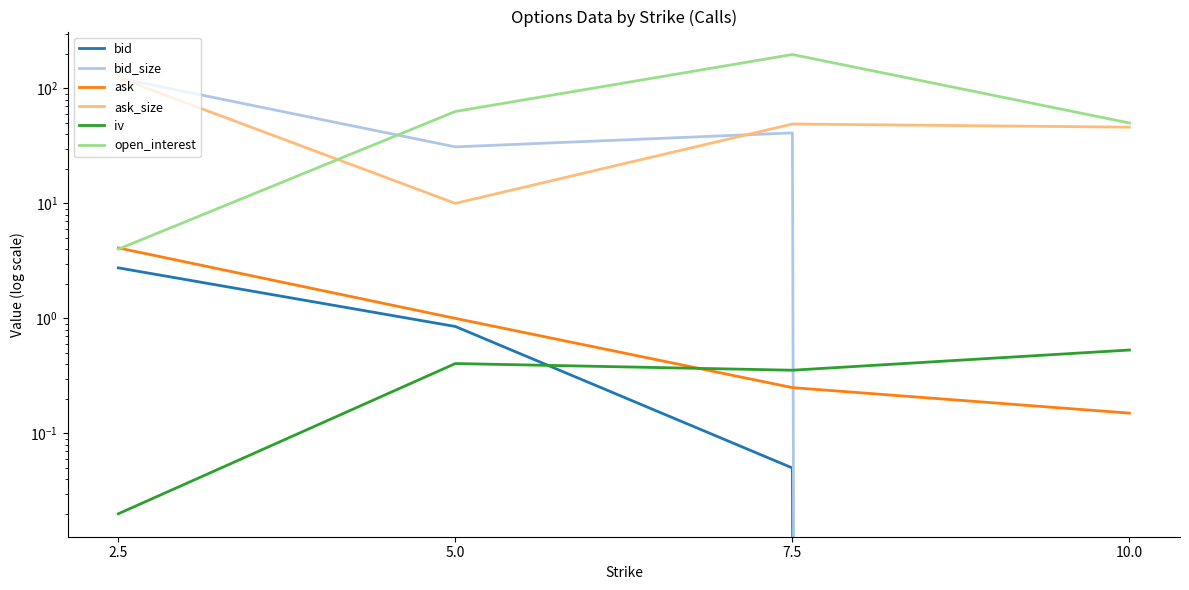

Is the value of open_interest at 10.0 greater than the value of ask_size at 7.5?

Yes